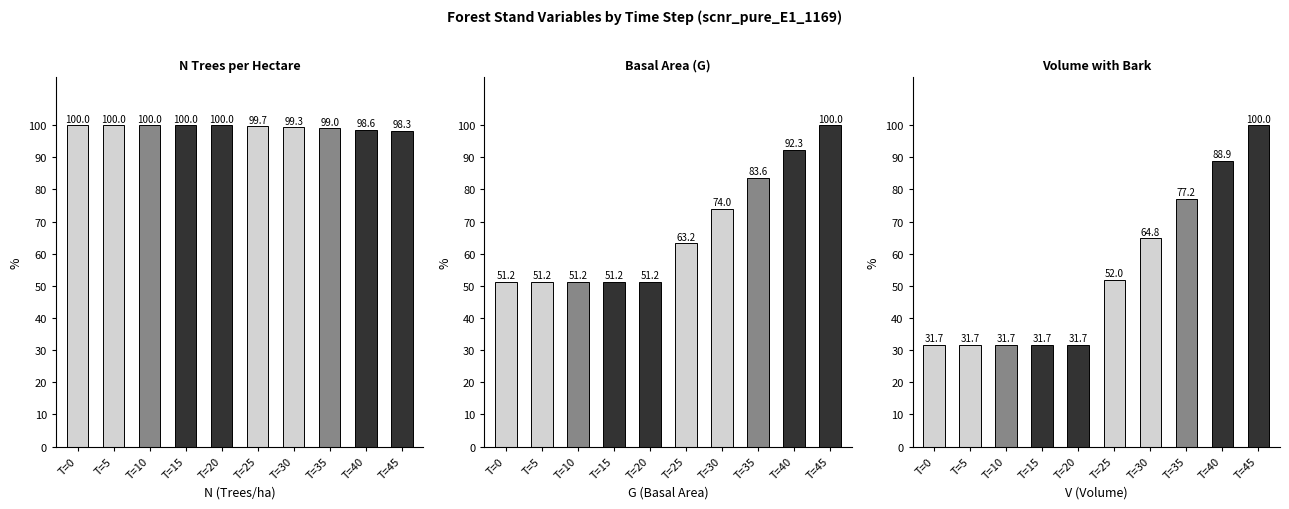

What is the sum of all G values?

669.0